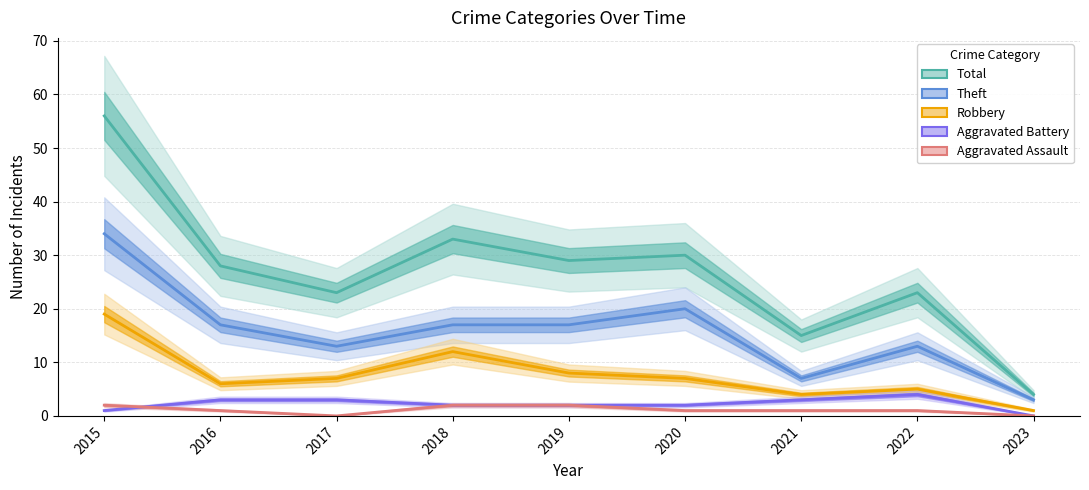

Which has a higher value, 2023 or 2017?

2017